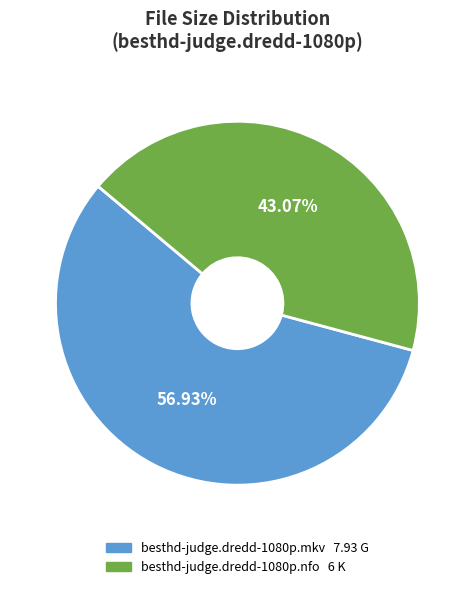

What is the ratio of the value at besthd-judge.dredd-1080p.mkv to the value at besthd-judge.dredd-1080p.nfo?

1.3